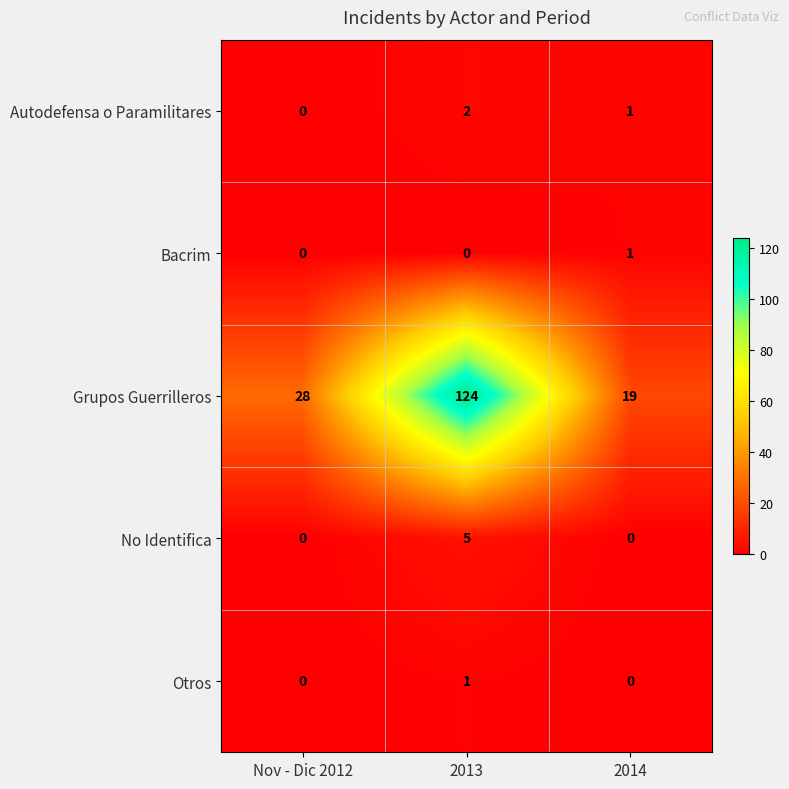

What is the total value across all series at 2013?

132